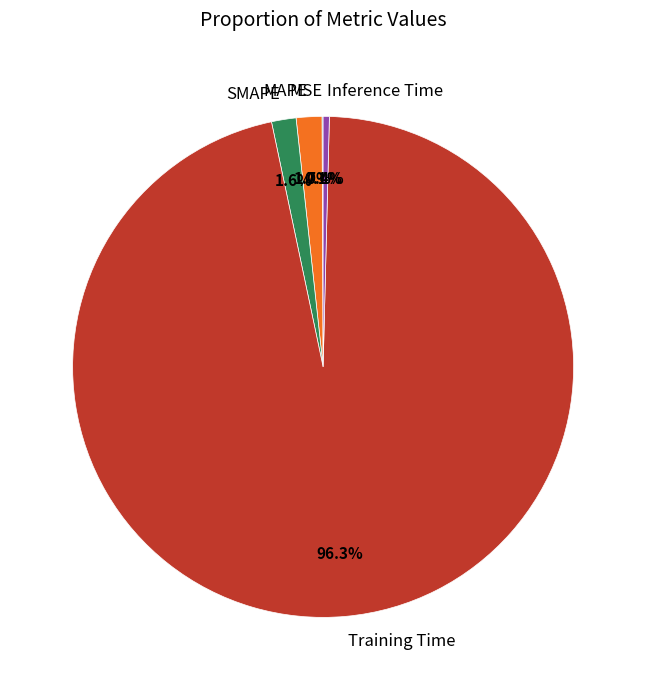

What is the largest slice in the pie chart?

Training Time